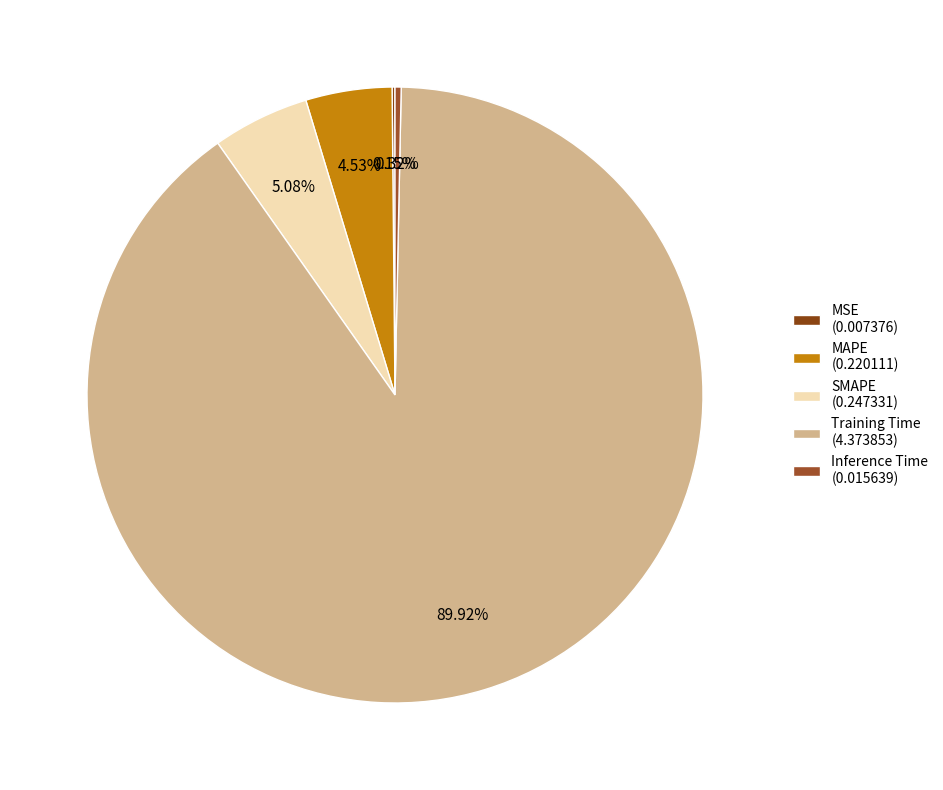

Is the sum of SMAPE and Inference Time greater than half?

No